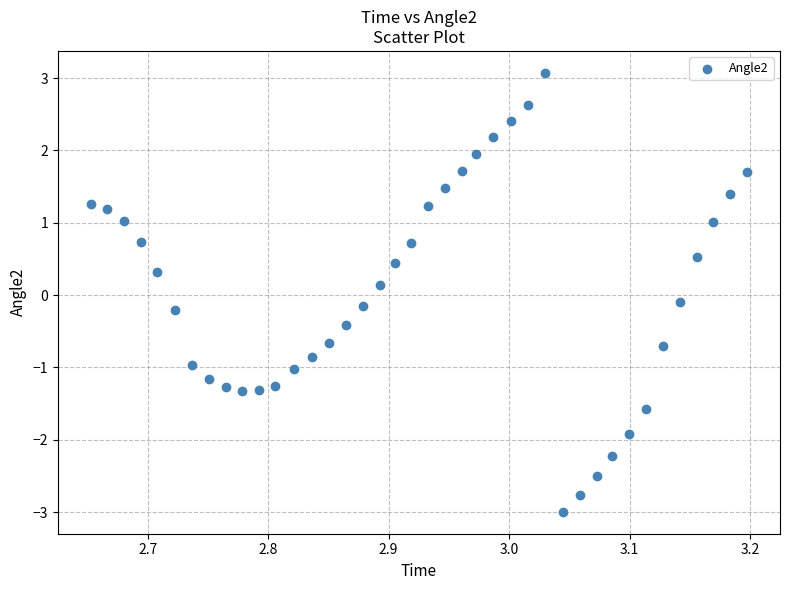

What is the range of Y values (max minus min)?

6.1